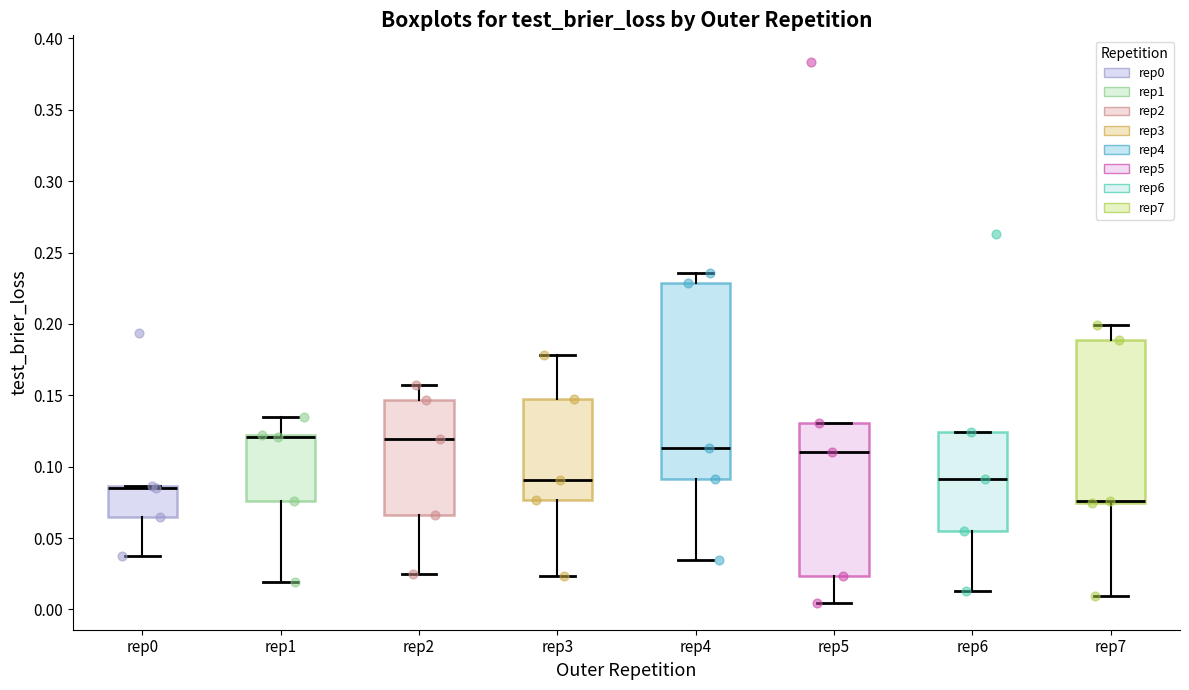

Which box is the tallest, from its lower edge to its upper edge?

rep4